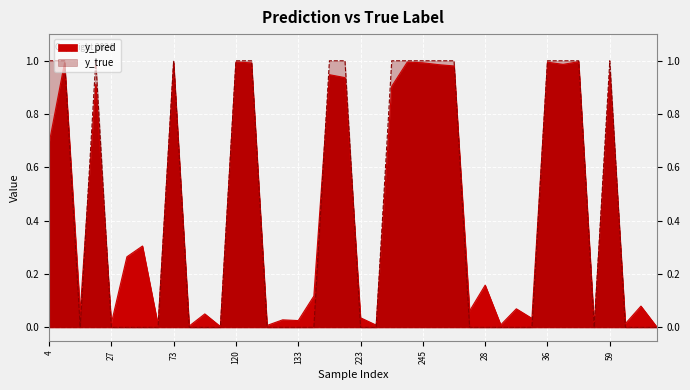

At which label is y_pred closest to 0?

86